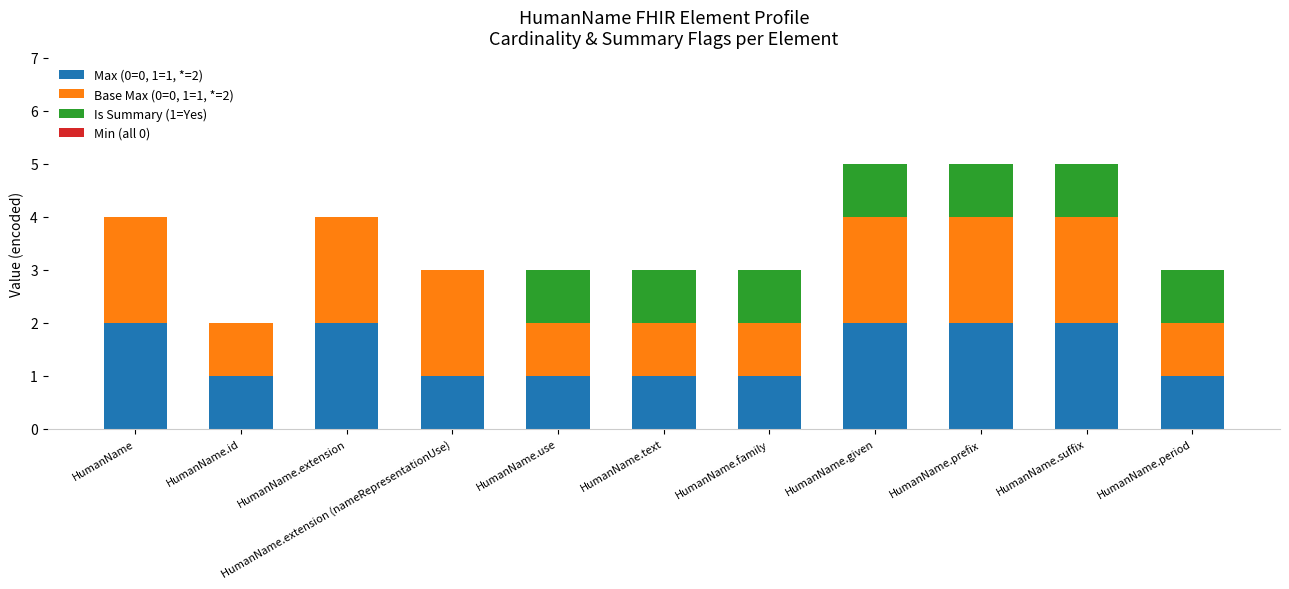

What is the total value across all series at HumanName.prefix?

5